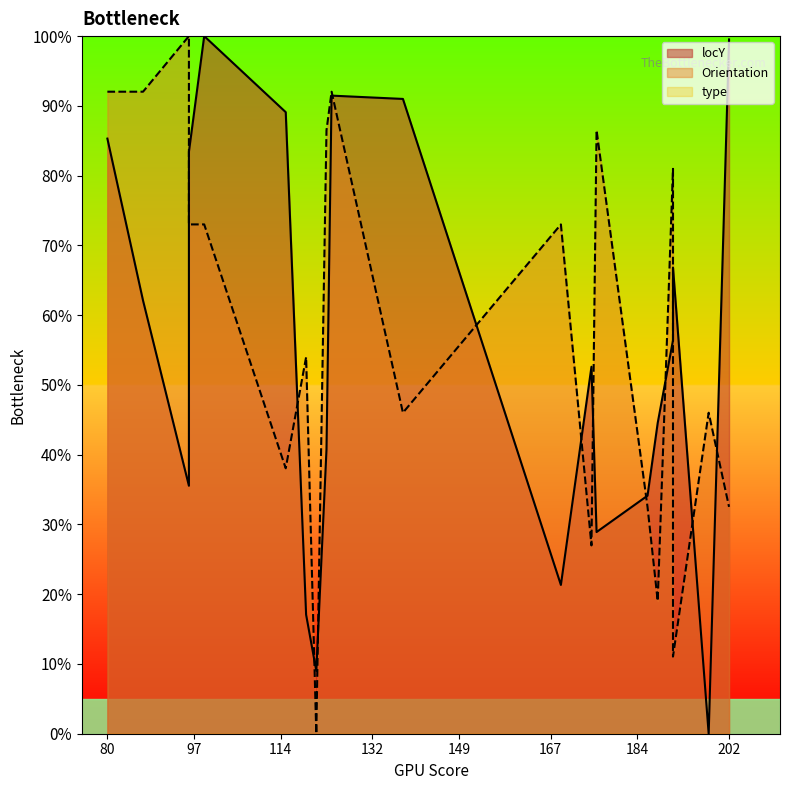

How many data points in Orientation are above 0?

19